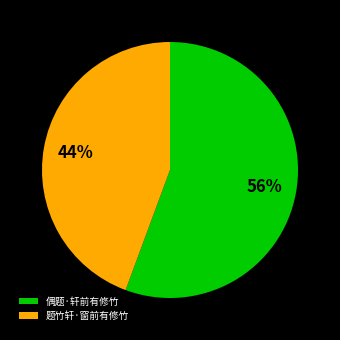

Which category has the smallest portion of the pie?

题竹轩·窗前有修竹